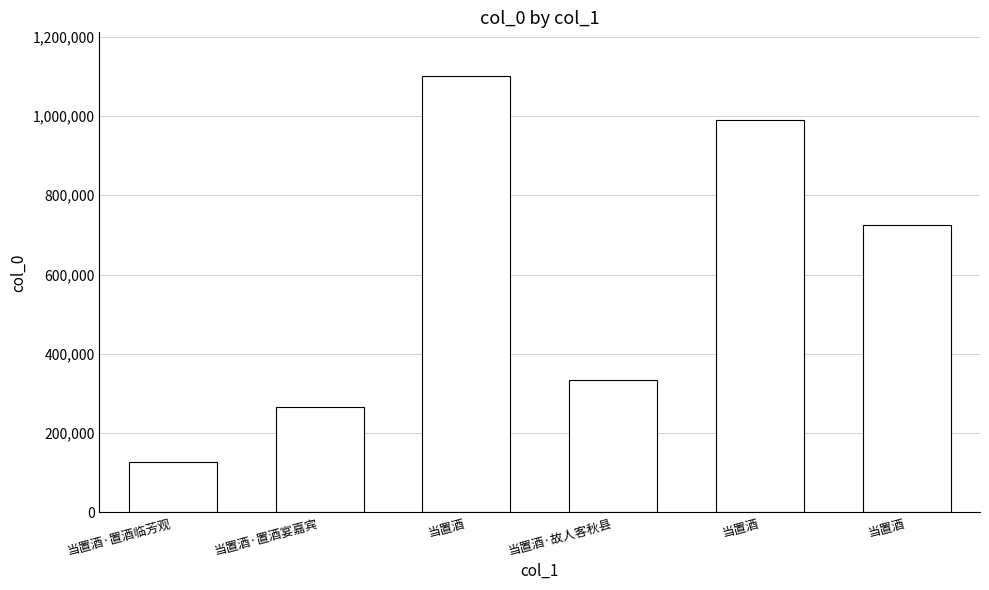

At which category does the chart reach its peak across all series?

当置酒